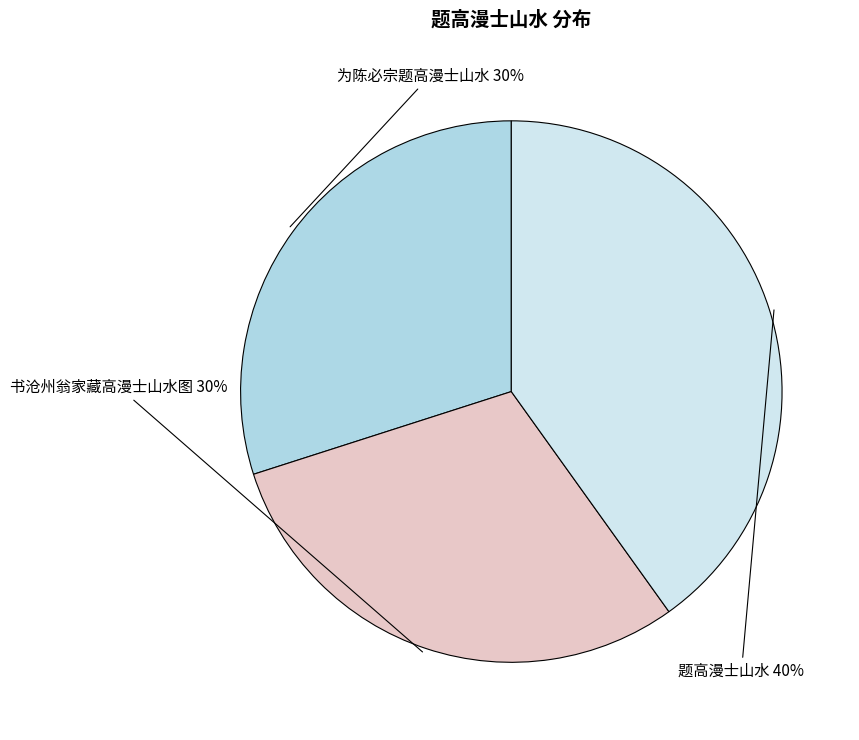

To the nearest percent, what percentage of the pie is 书沧州翁家藏高漫士山水图?

30%